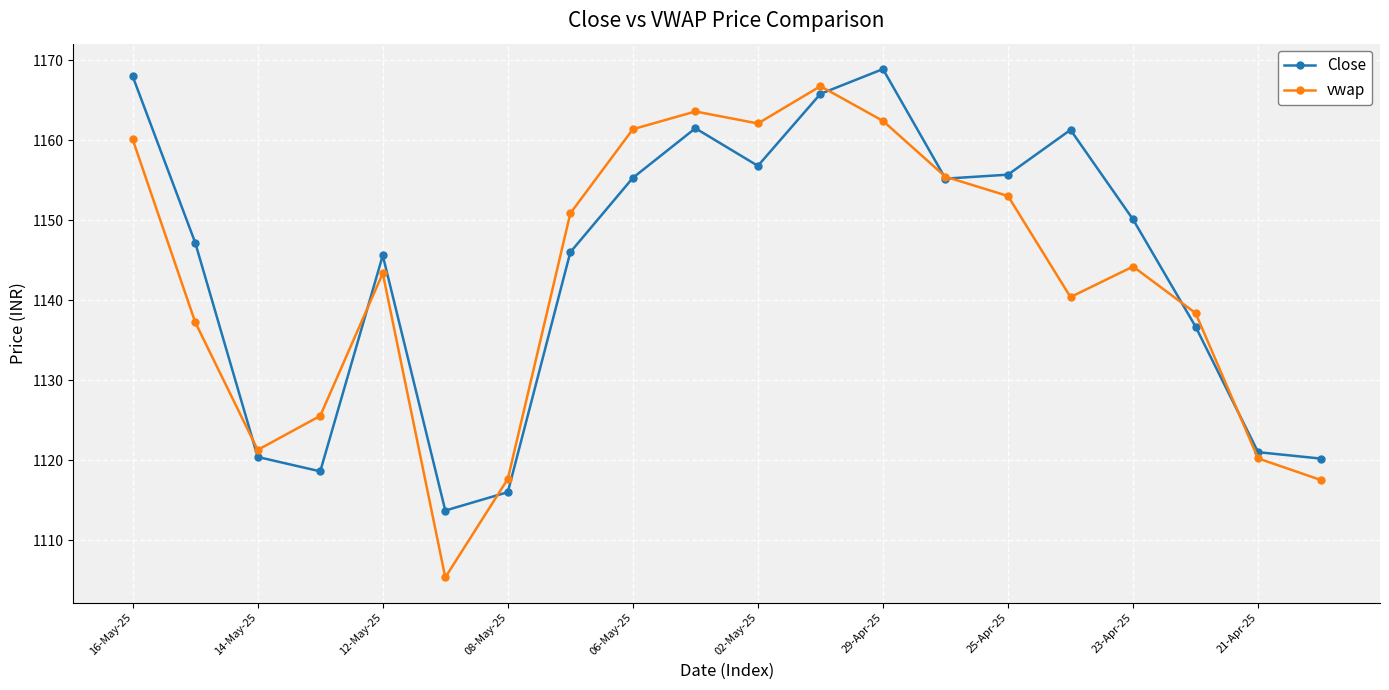

What is the minimum value for Close?

1113.7